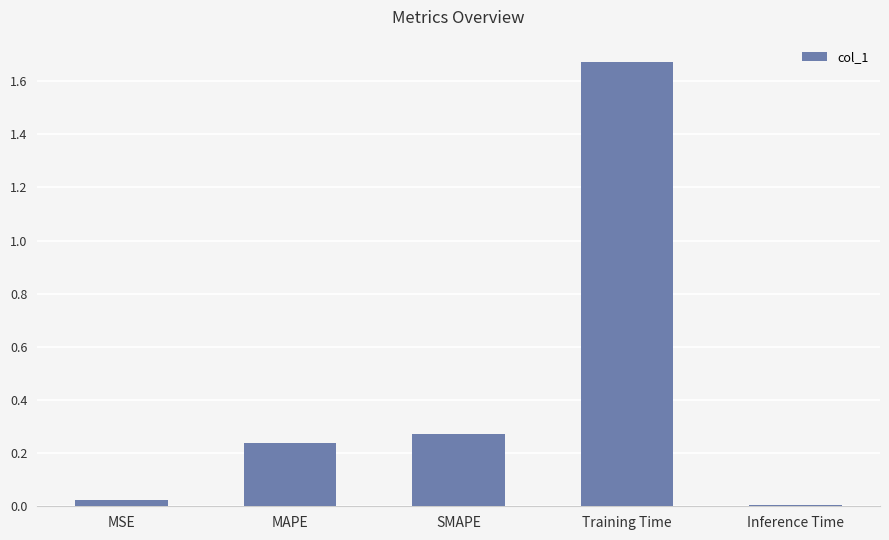

What is the label of the 4th bar from the left?

Training Time